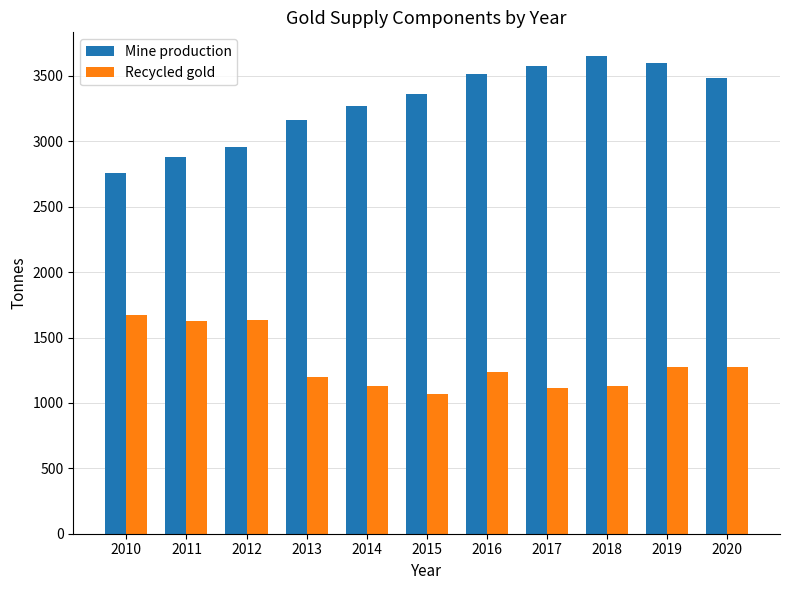

How many values in the Recycled gold series are below 1232?

5